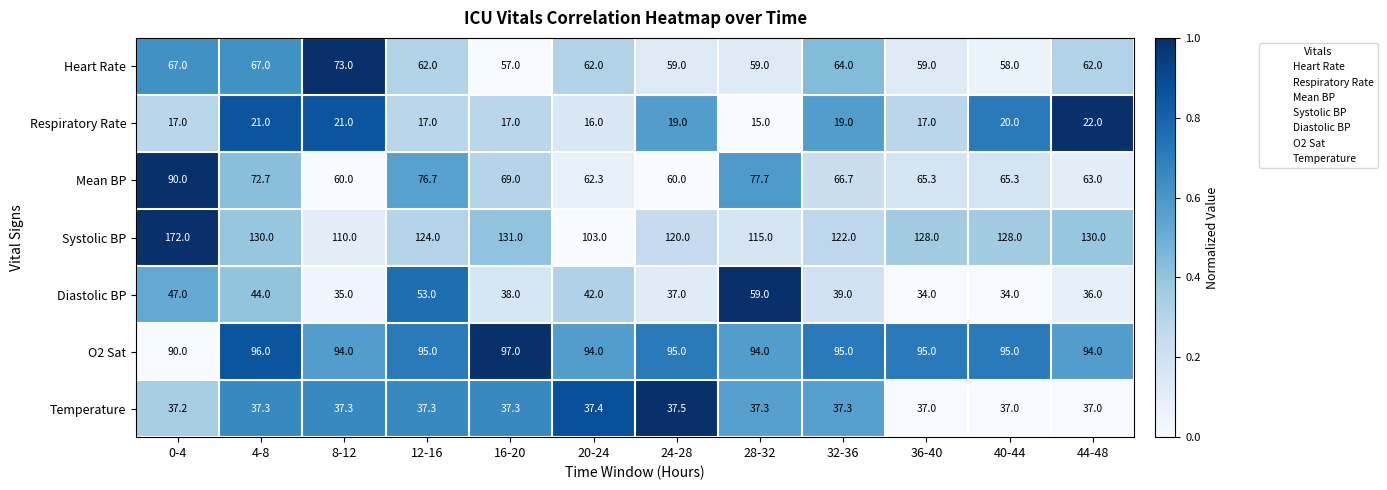

The value of Mean BP at 32-36 is 66.7. True or false?

True